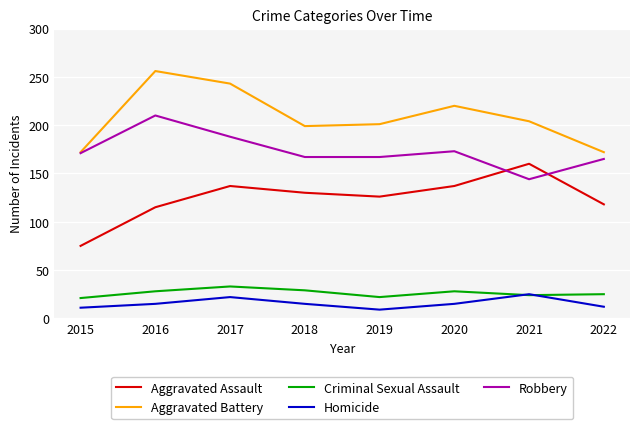

After their last crossing, which series has the higher values: Robbery or Aggravated Assault?

Robbery